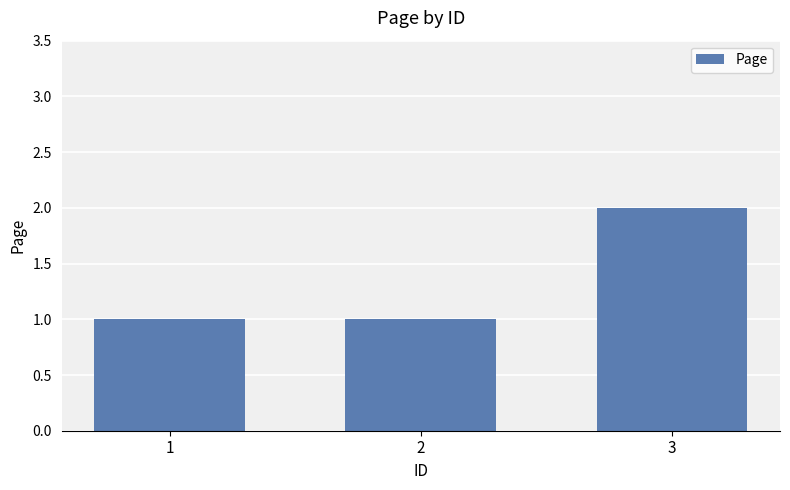

The value at 2 is 1. True or false?

True